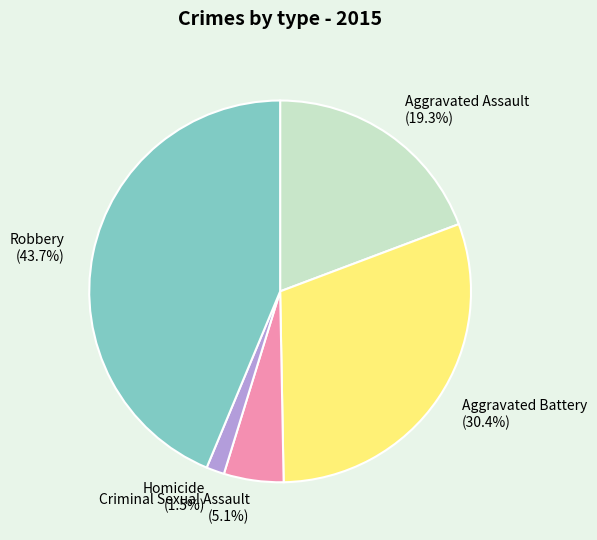

What percentage is NOT represented by Criminal Sexual Assault?

94.9%